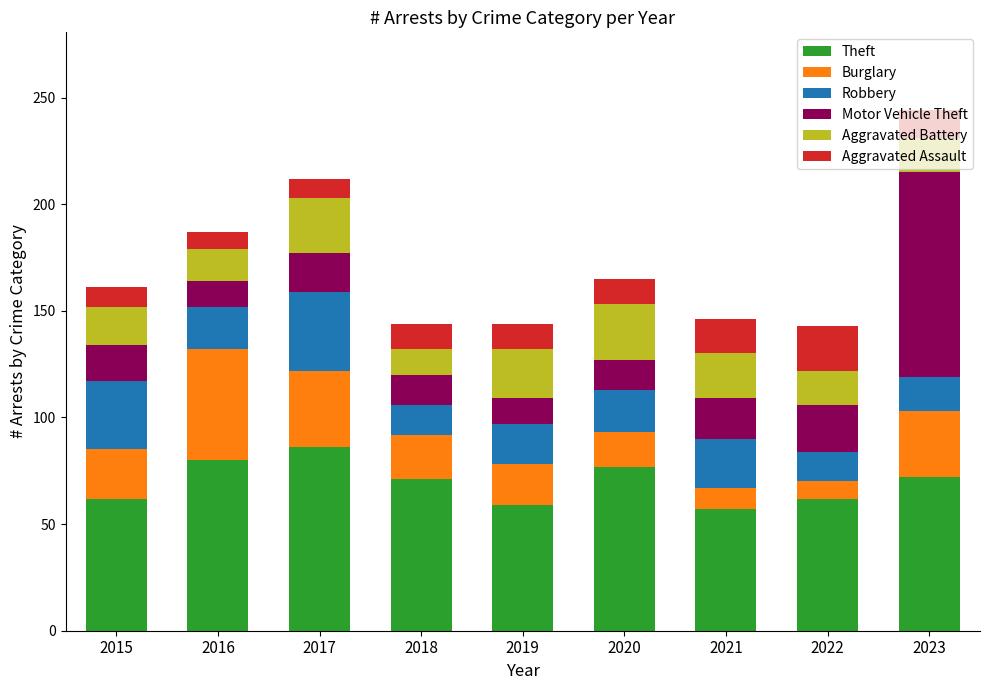

At which category is the sum across all series the highest?

2023